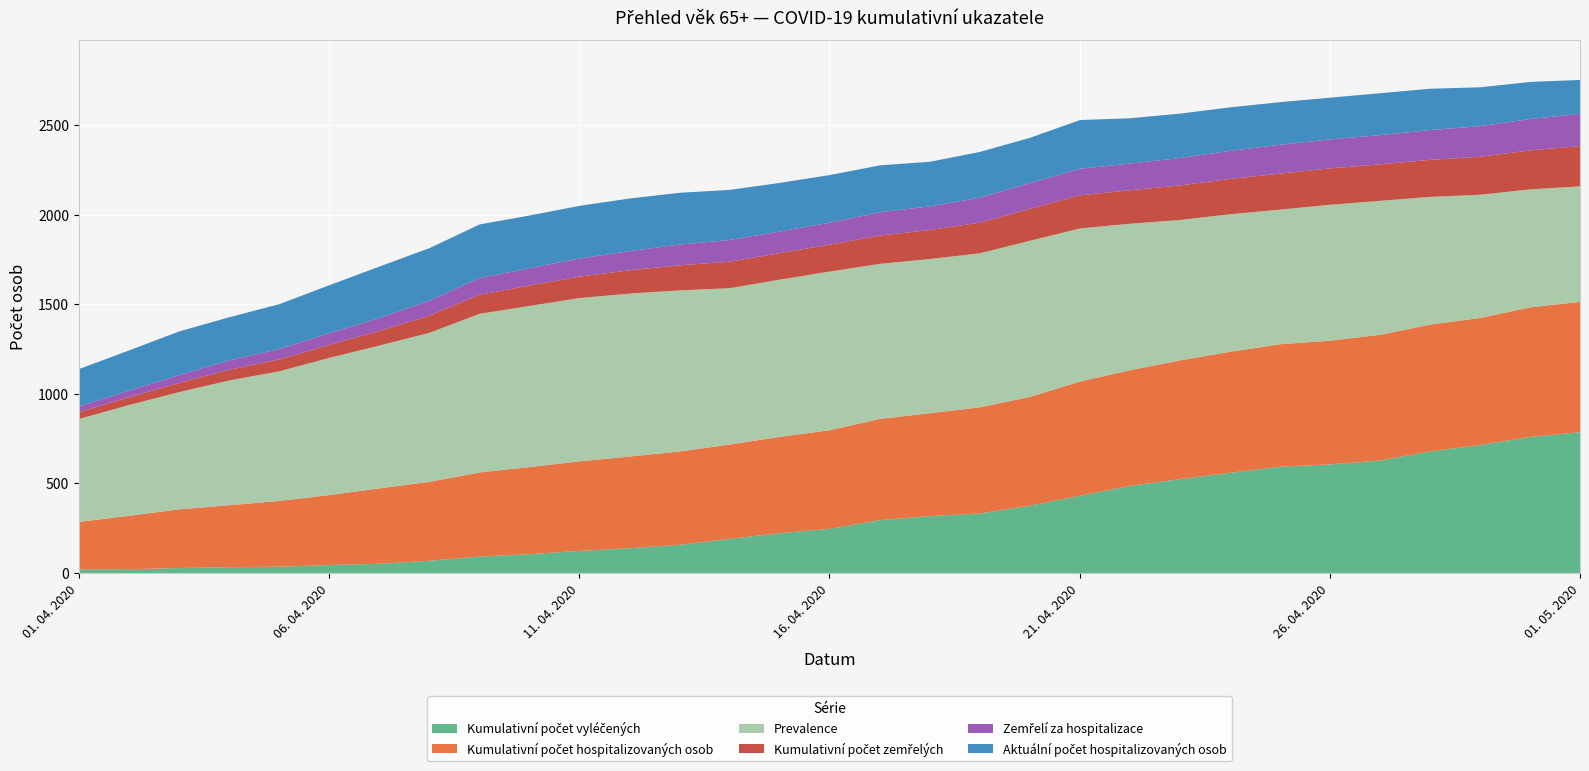

What are all the series names shown in the legend?

Kumulativní počet vyléčených, Kumulativní počet hospitalizovaných osob, Prevalence, Kumulativní počet zemřelých, Zemřelí za hospitalizace, Aktuální počet hospitalizovaných osob